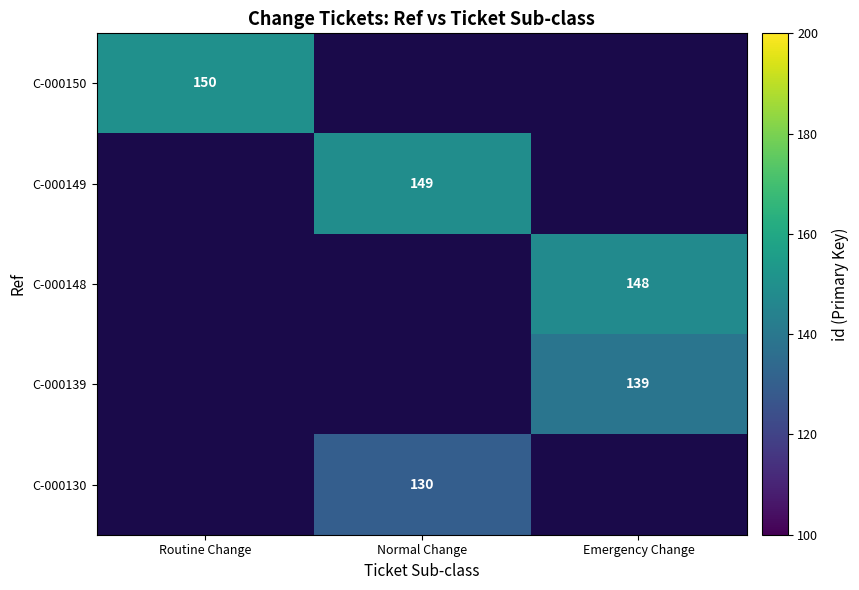

True or false: C-000148 has a value of 148 at Emergency Change.

True